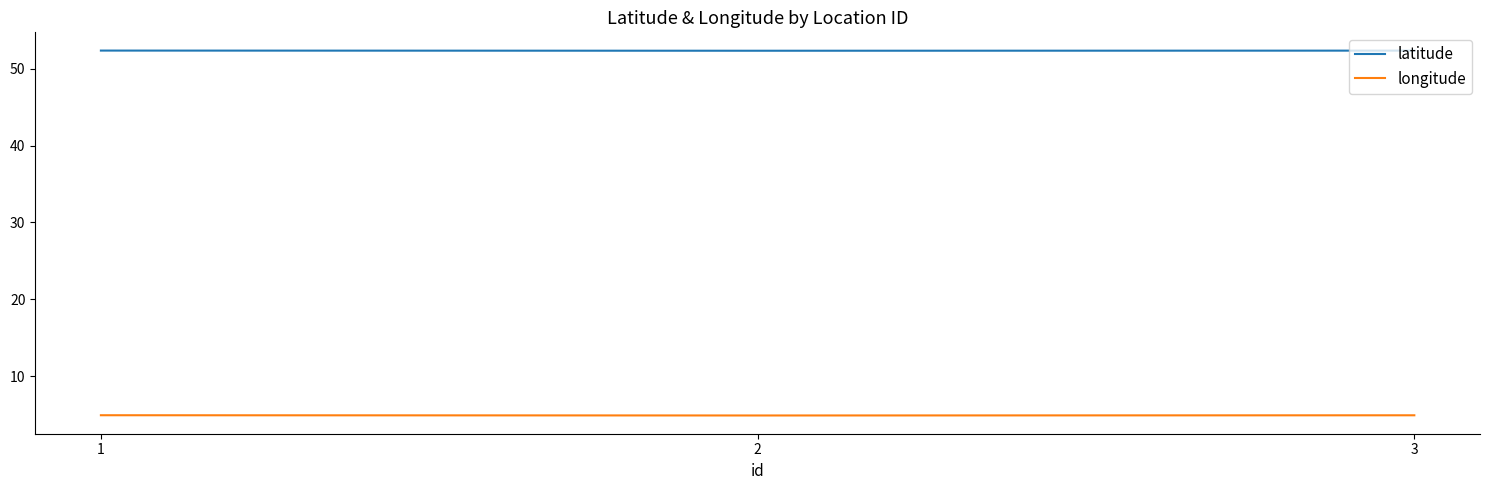

What is the sum of the latitude values at 3 and 2?

104.7